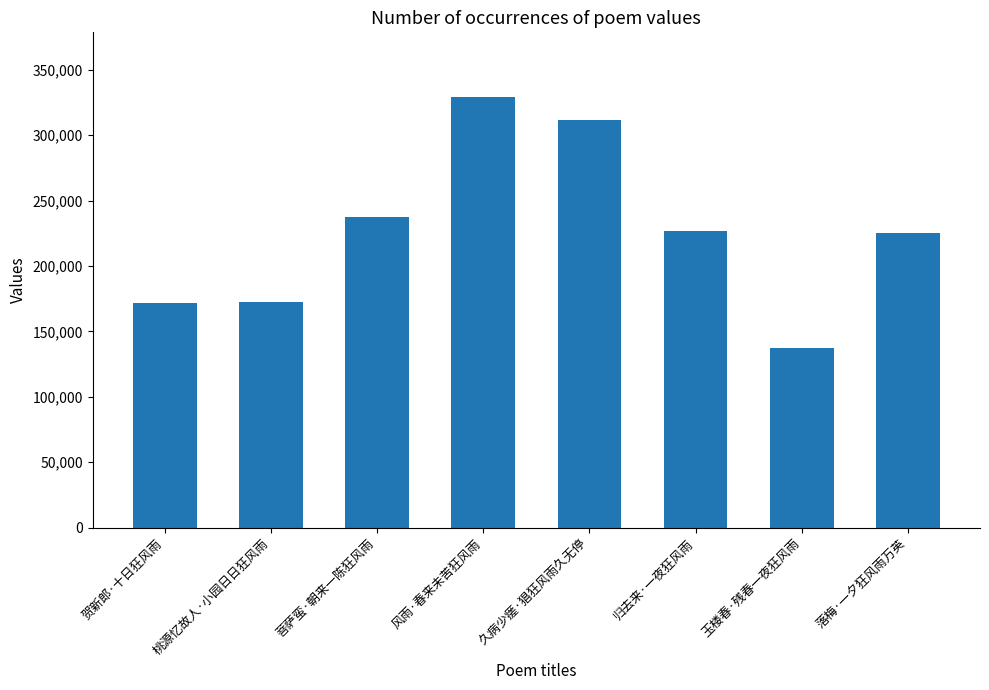

Is it true that the value at 落梅·一夕狂风雨万英 is 119938?

False